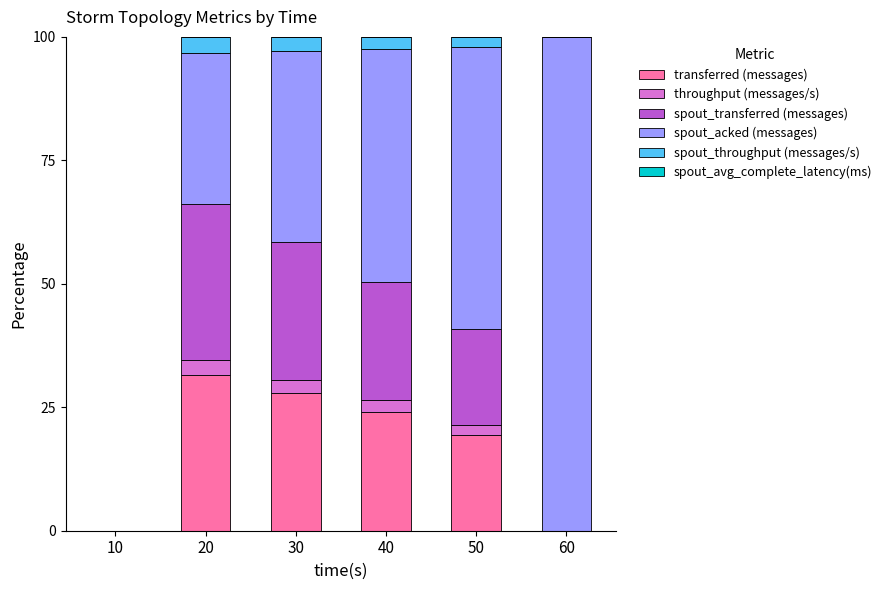

True or false: transferred (messages) has a value of 53.1 at 20.

False